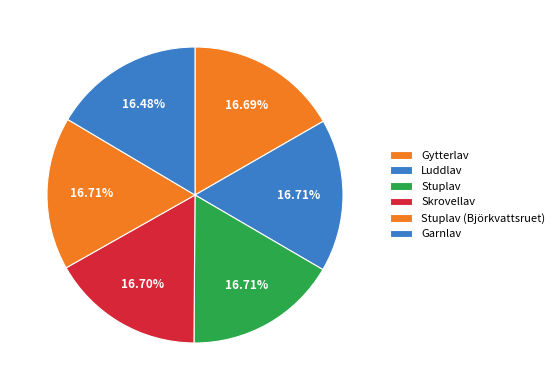

What percentage is the Luddlav slice, to the nearest percent?

17%